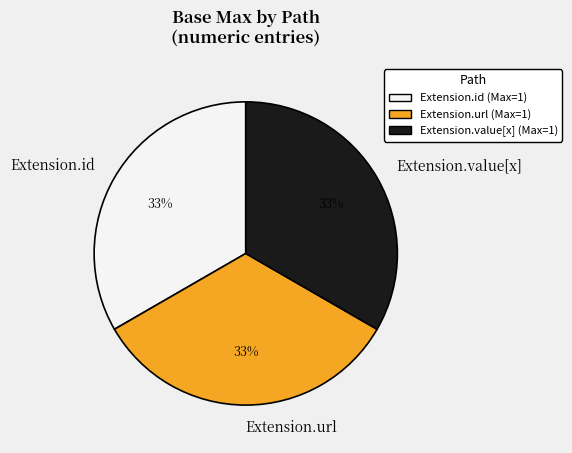

Is there any slice that represents more than half of the pie?

No